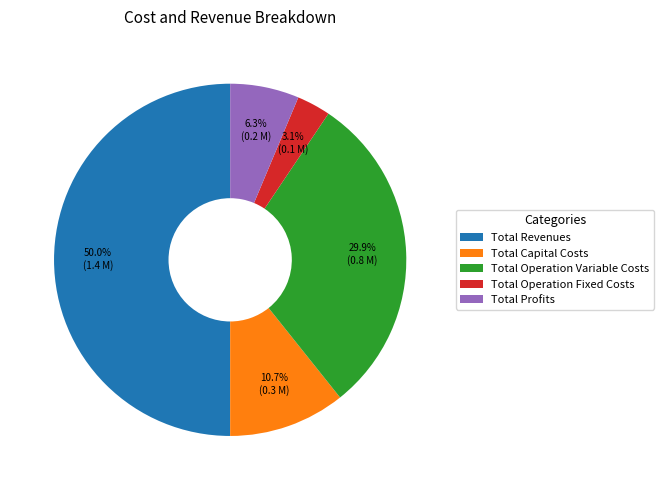

To the nearest percent, what percentage of the pie is Total Capital Costs?

11%